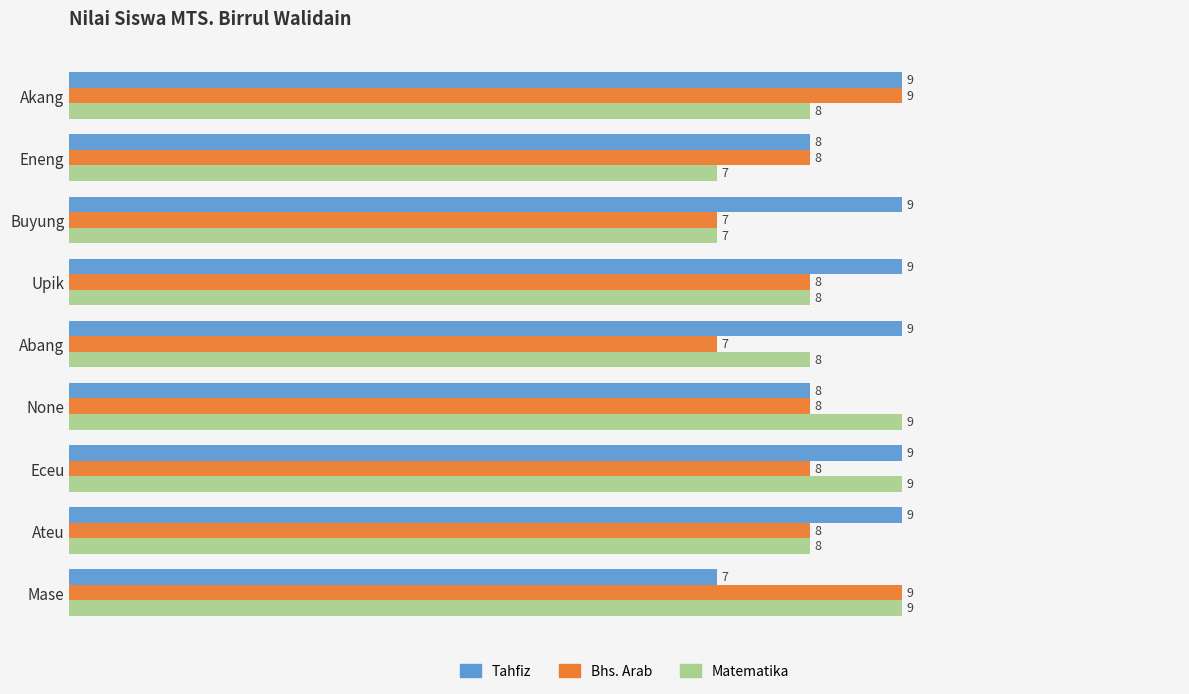

The Tahfiz series shows 3 at Eceu. True or false?

False